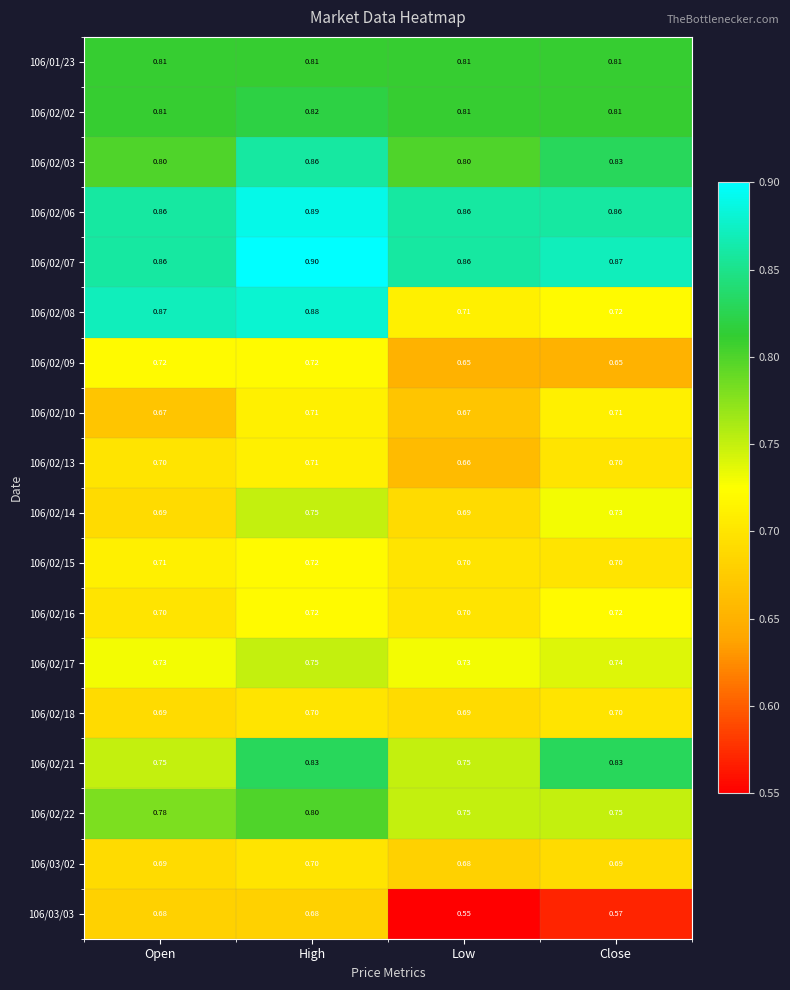

At which label is 106/02/13 closest to 0?

Low